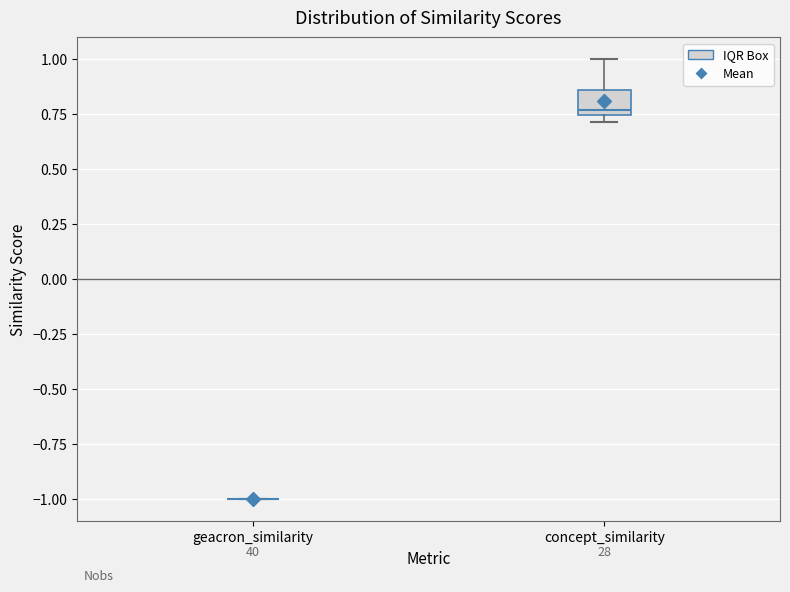

Reading left to right, read every box against the y-axis: the position of its median line, the range the box covers, and the ends of its whiskers. The values are not printed on the chart, so give them approximately, as read against the axis.

geacron_similarity: box collapsed to a line at -1.00, whiskers -1.00 to -1.00
concept_similarity: median 0.75 (just above the box's lower edge), box 0.75 to 0.85, whiskers 0.70 to 1.00